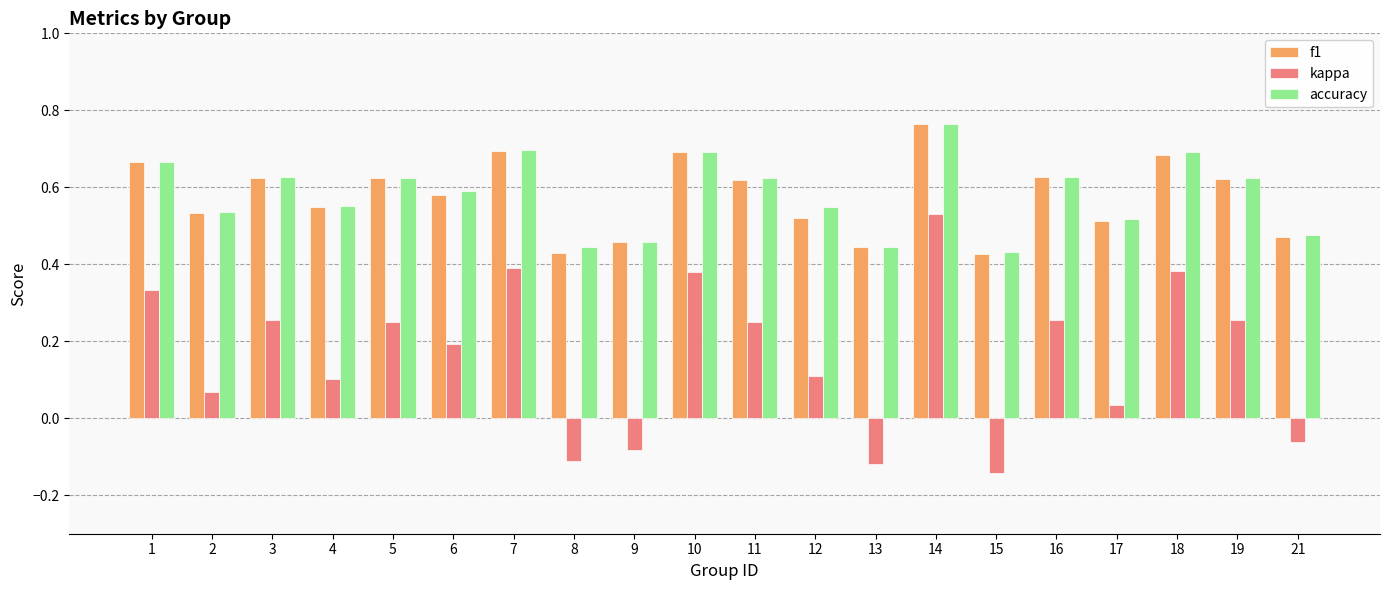

The accuracy series shows 0.6 at 5. True or false?

True